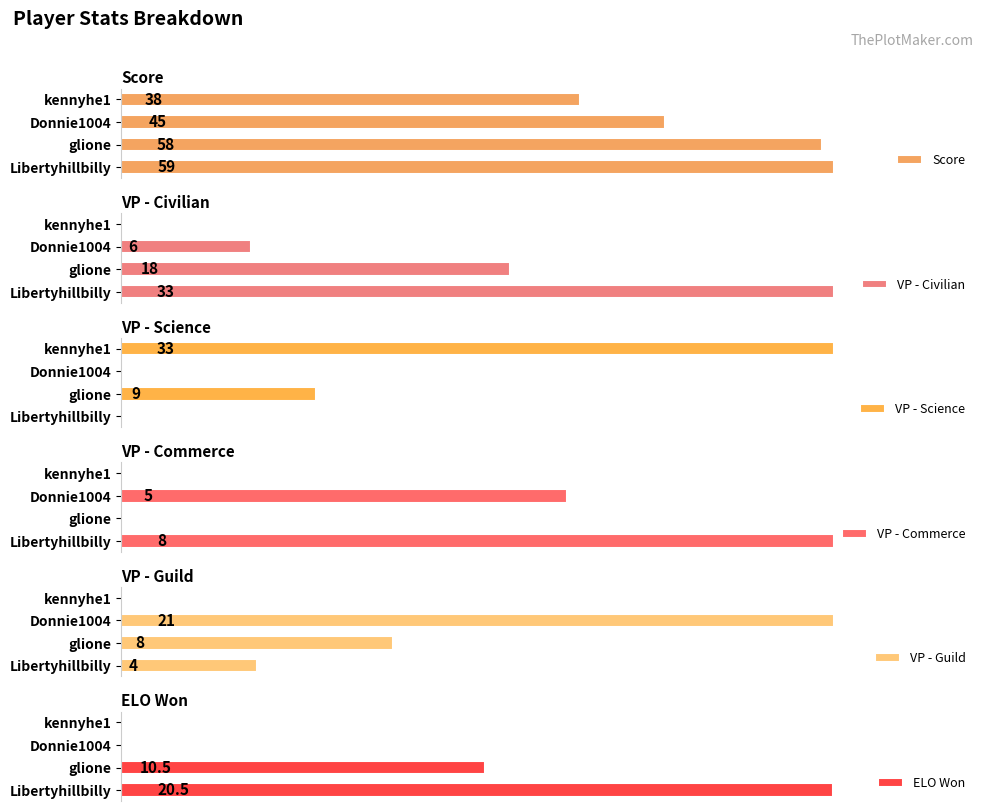

How many data points in VP - Guild are less than 8?

2